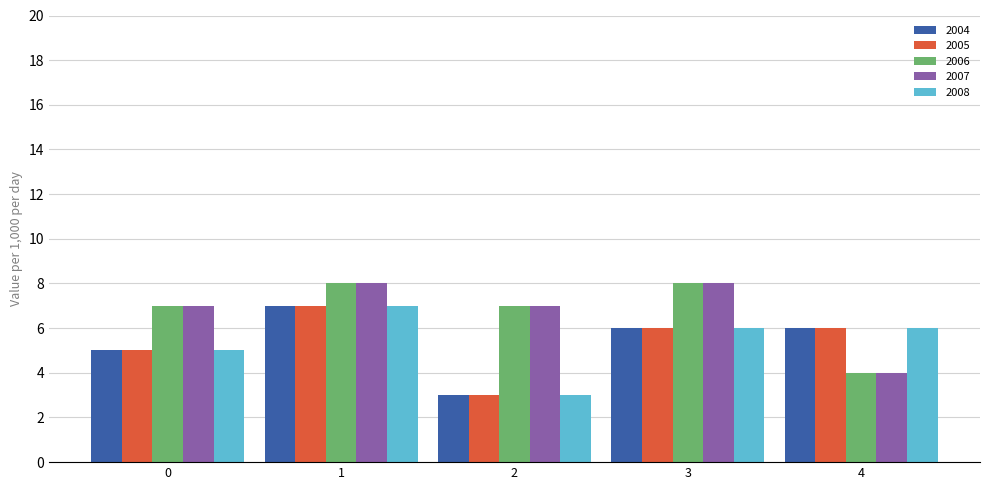

True or false: 2004 has a value of 7 at 1.

True